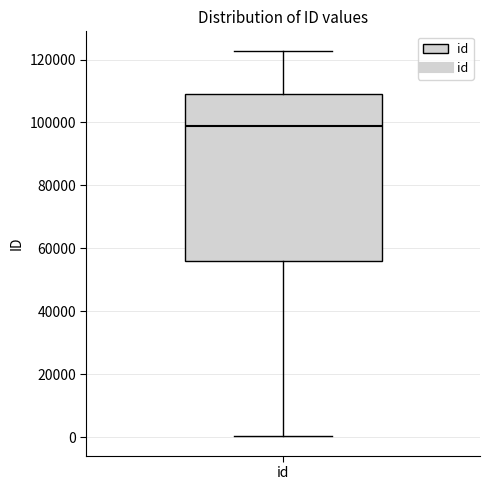

Where is the upper edge of the box for id on the y-axis? The values are not printed on the chart, so give them approximately, as read against the axis.

110000